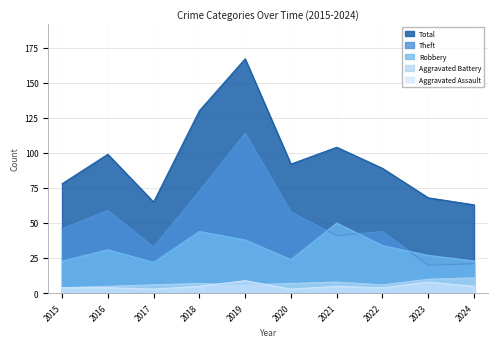

How many values in the Robbery series exceed 31?

4